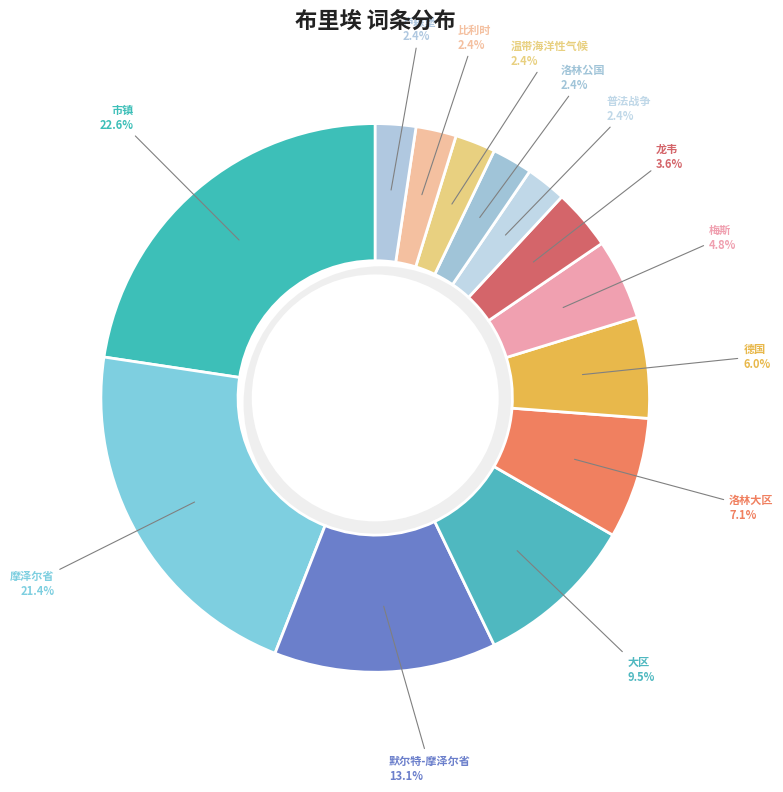

How many segments does this pie chart have?

13